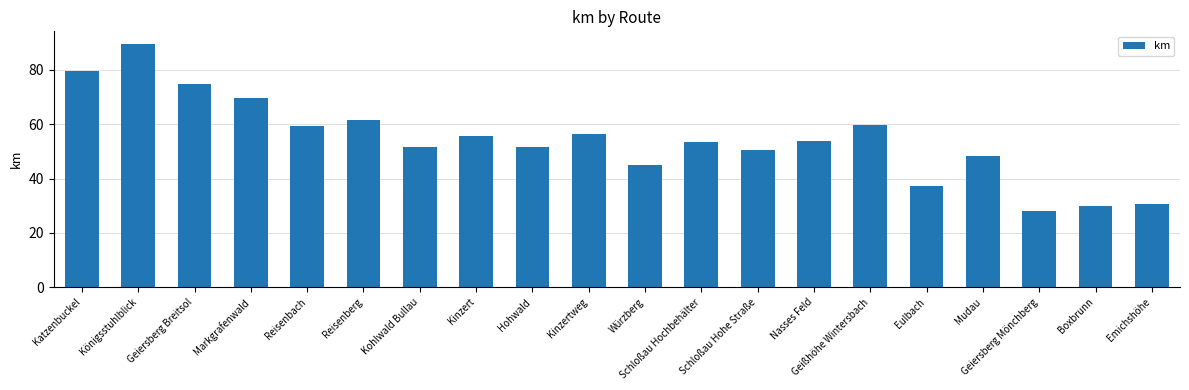

What value does the data have at Boxbrunn?

30.0